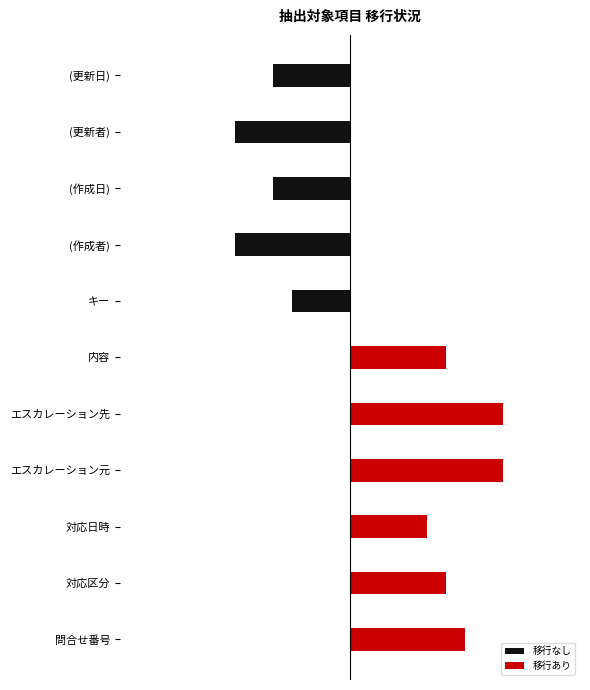

Which series has the largest range (max minus min)?

移行あり